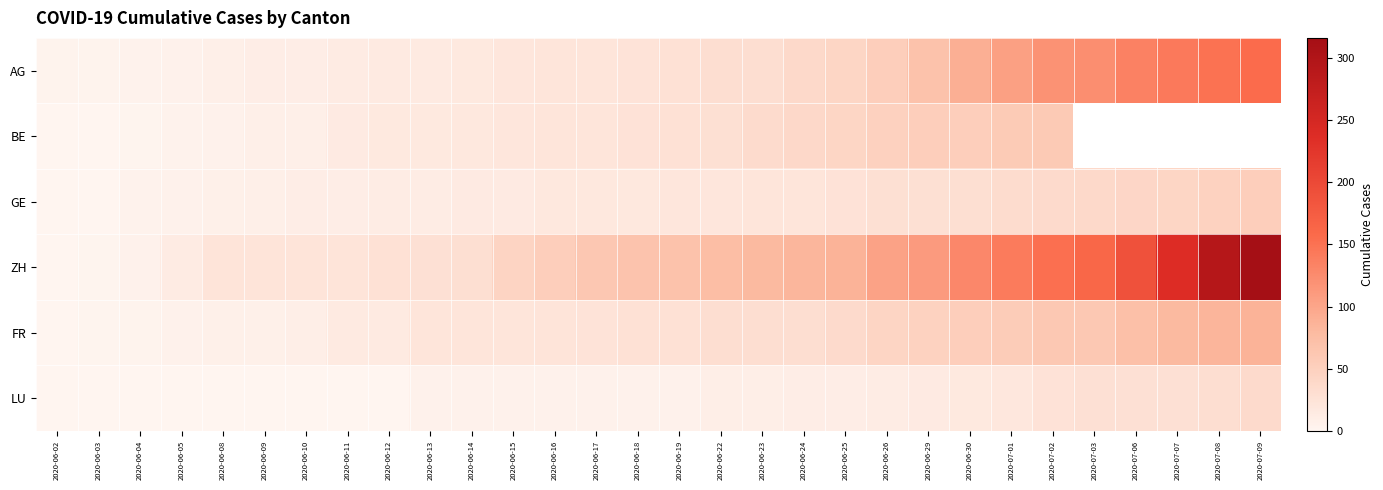

What is the greatest value displayed?

316.0